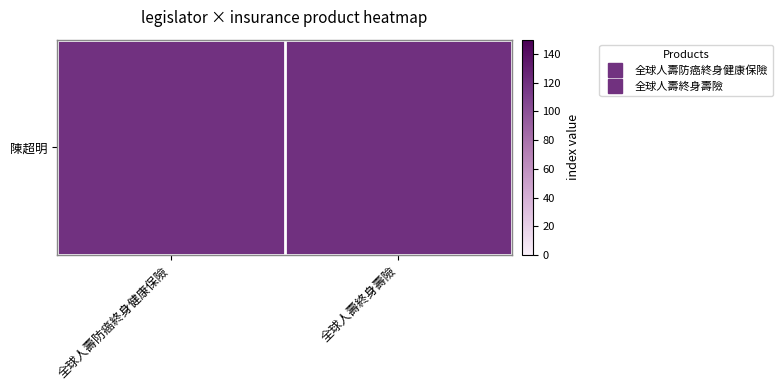

What is the change in value from 全球人壽防癌終身健康保險 to 全球人壽終身壽險?

+1